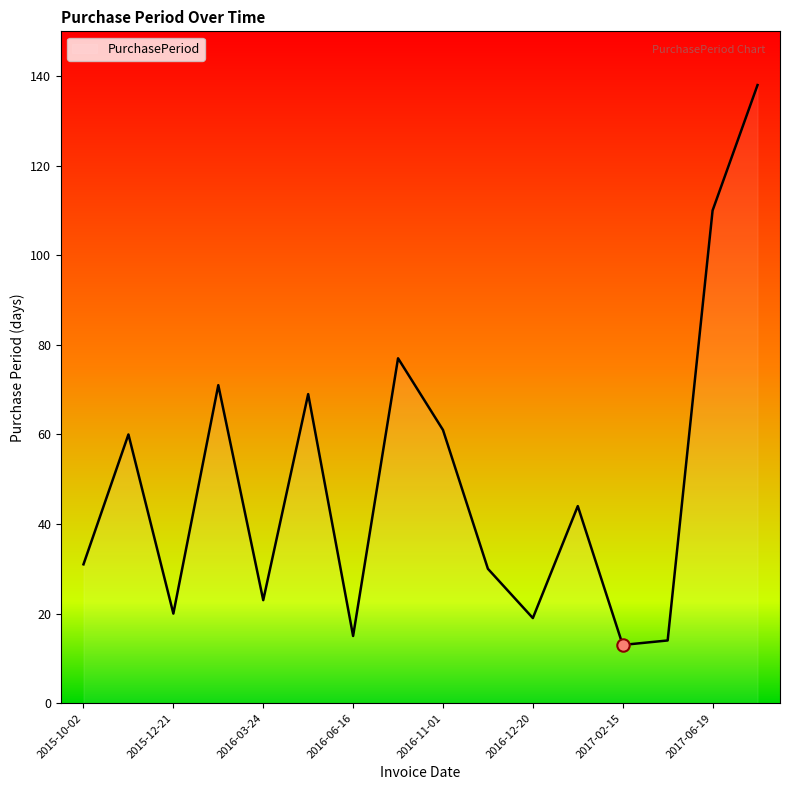

What is the minimum value shown in the chart?

13